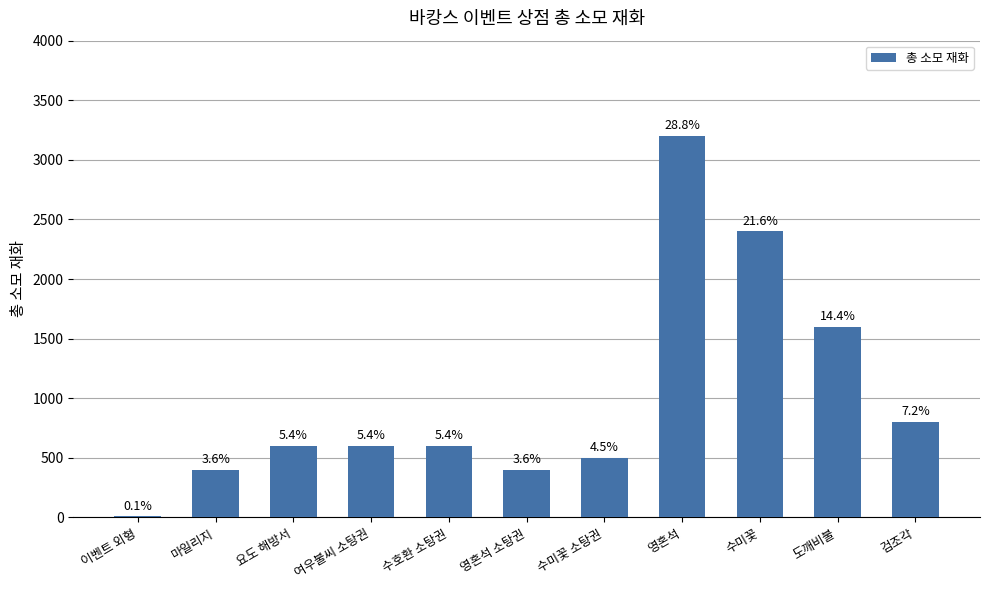

Reading left to right, extract all data points from this chart.

10	400	600	600	600	400	500	3200	2400	1600	800